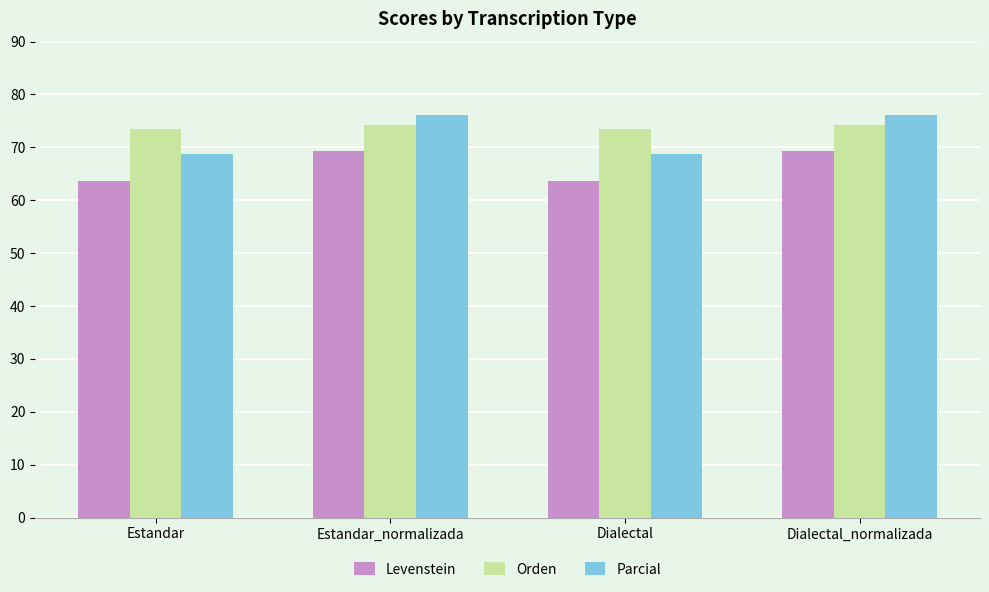

True or false: Levenstein has a value of 69.3 at Dialectal_normalizada.

True